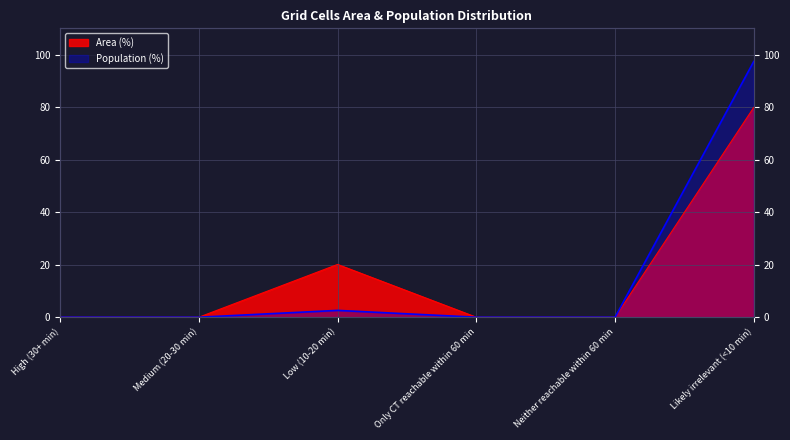

What is the label of the 1st point from the left?

High (30+ min)